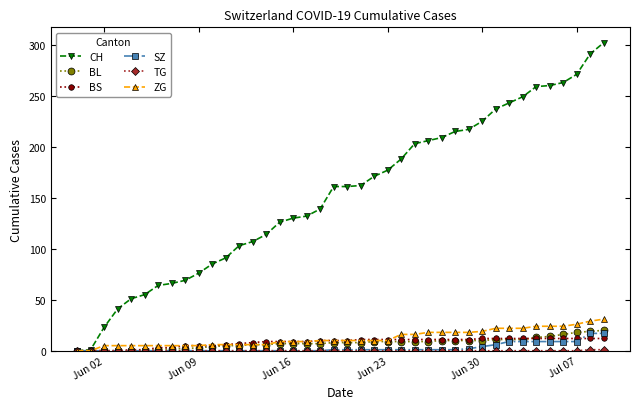

Which series has the widest spread of values?

CH